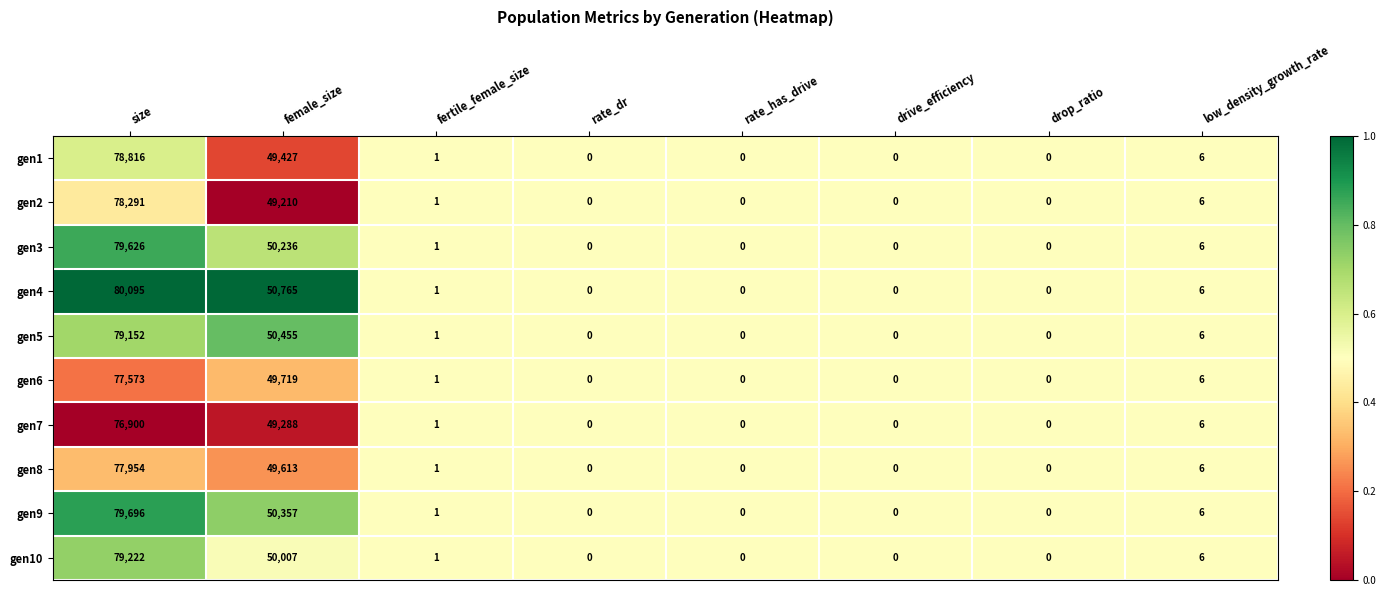

What is the sum of all gen5 values?

129614